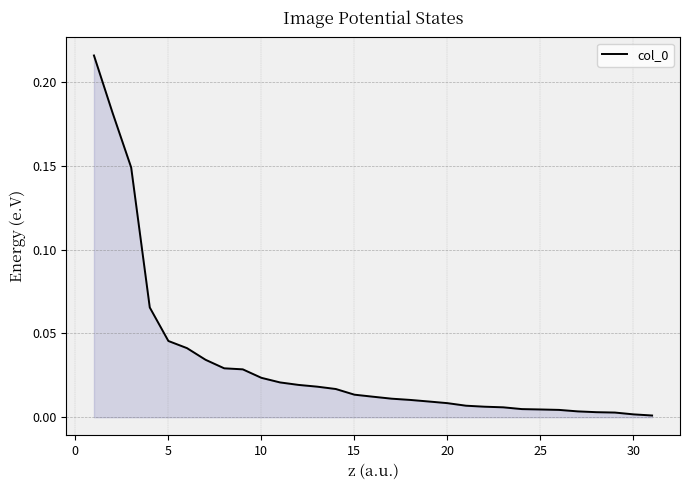

Does the chart display data point markers on the line(s)?

No